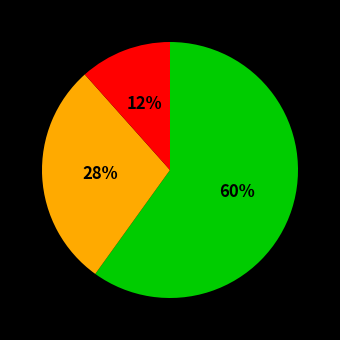

Is there any slice that represents more than half of the pie?

Yes